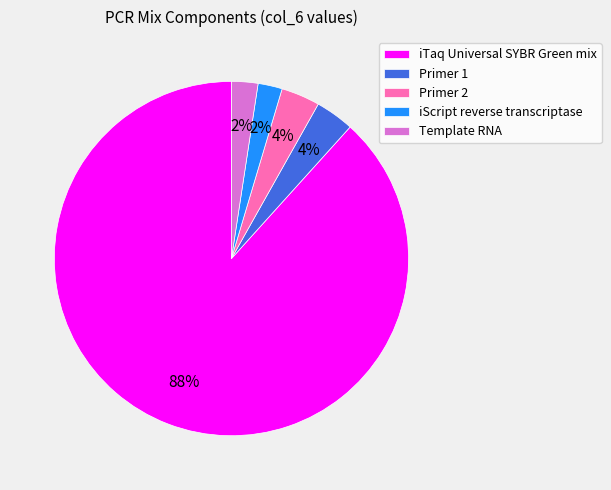

To the nearest percent, what portion does Template RNA represent?

2%